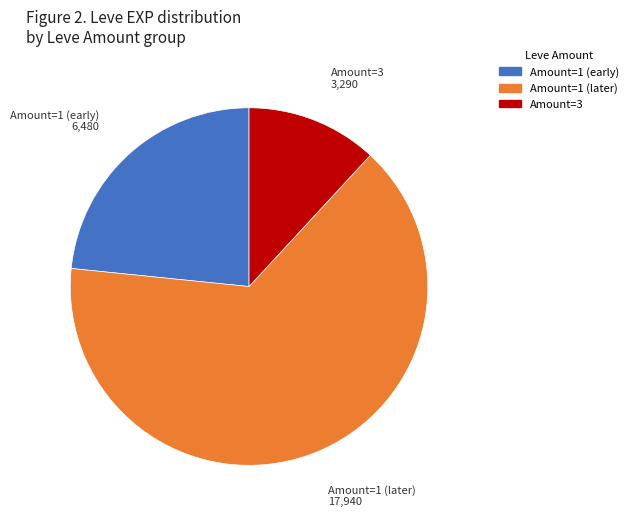

Is there any slice that represents more than half of the pie?

Yes